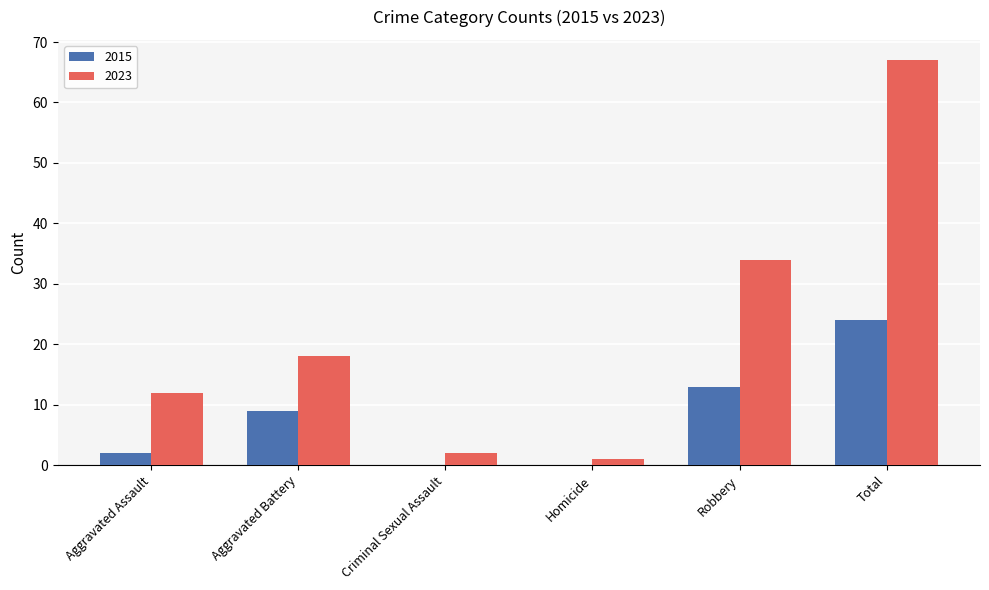

Reading left to right, transcribe all the data shown in this chart.

2015: 2	9	0	0	13	24
2023: 12	18	2	1	34	67